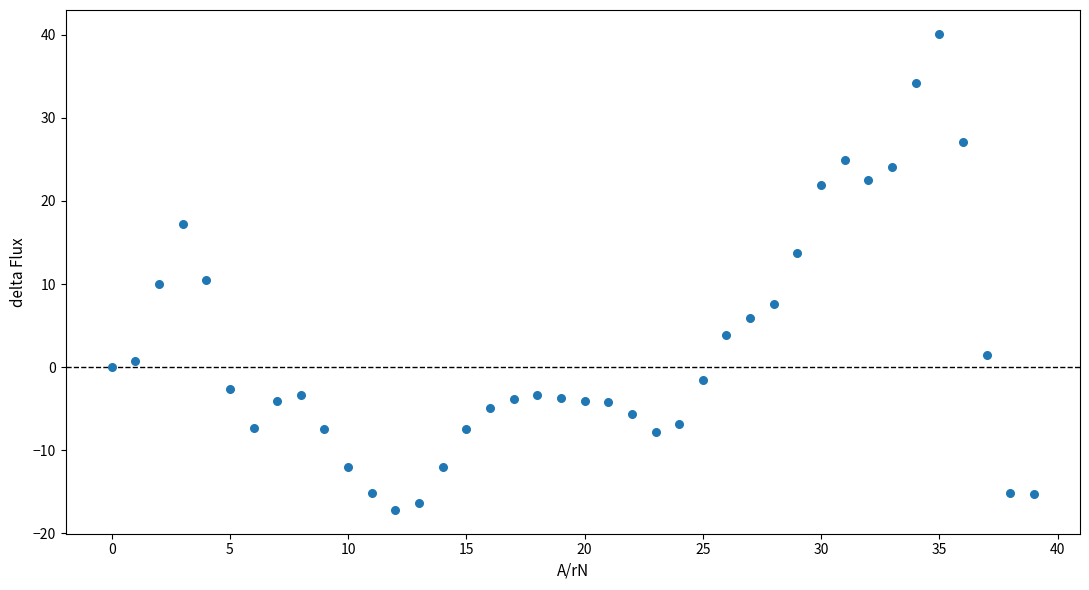

What is the range of Y values (max minus min)?

57.3